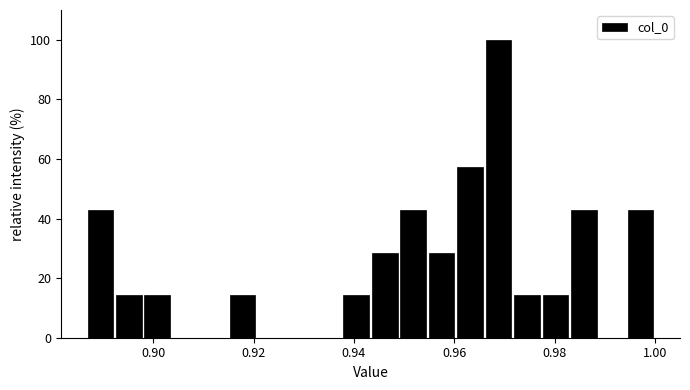

Read against the x-axis, roughly where is the centre of the tallest bar?

0.968